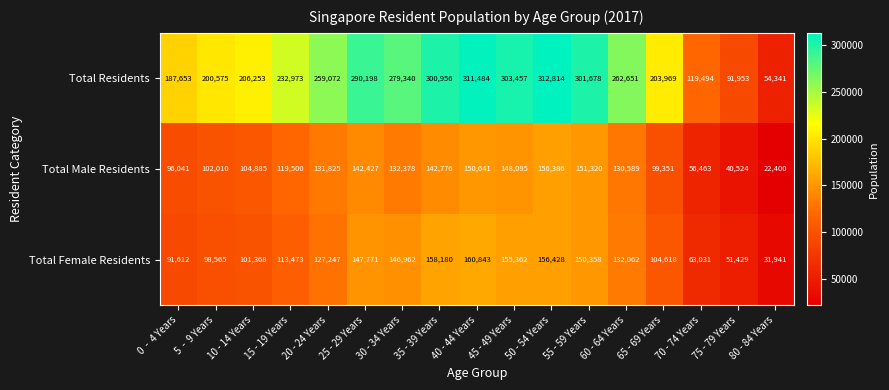

What is the difference between the second highest and second lowest values in the Total Residents series?

219531